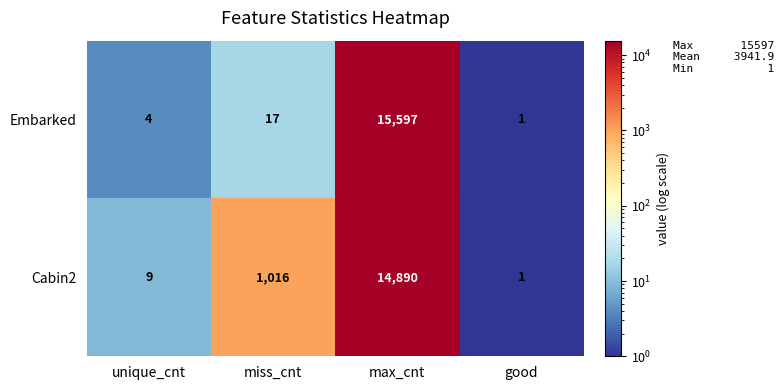

At which category is the sum across all series the highest?

max_cnt